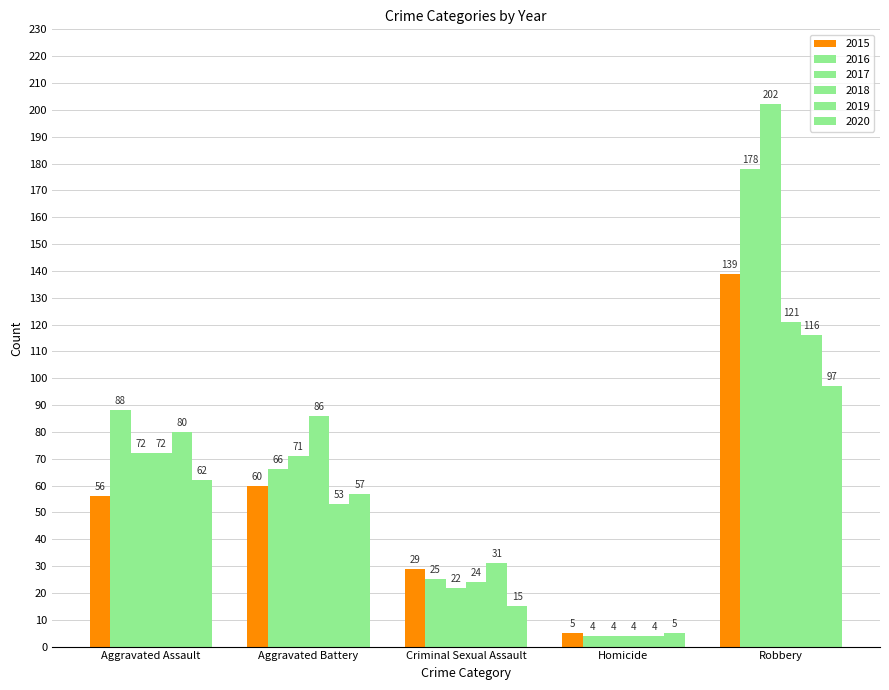

How many bars are there in each group?

6